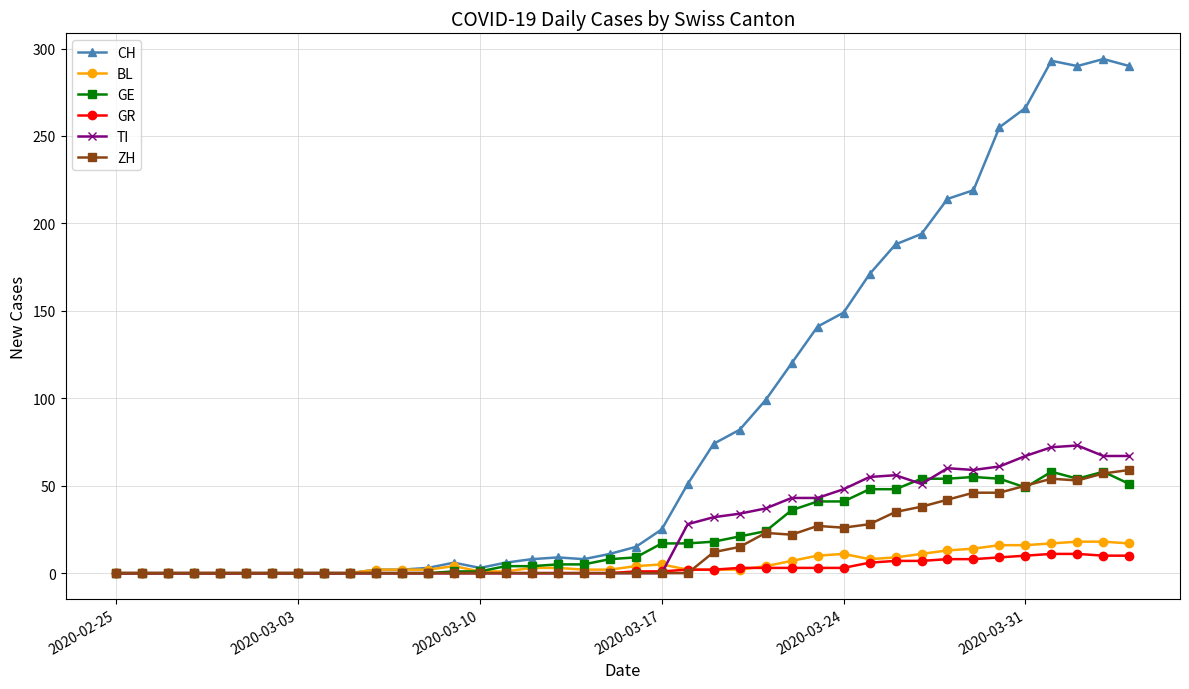

Which series has the largest range (max minus min)?

CH